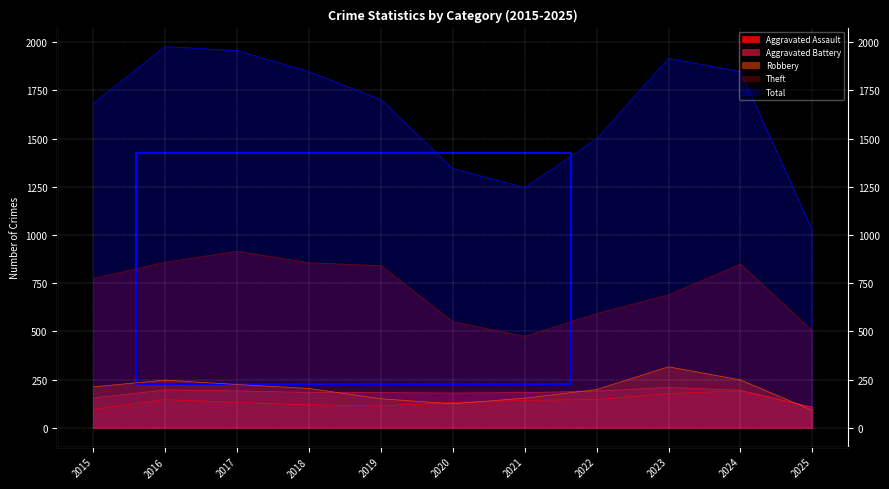

Which has a higher value, 2019 or 2015?

2019